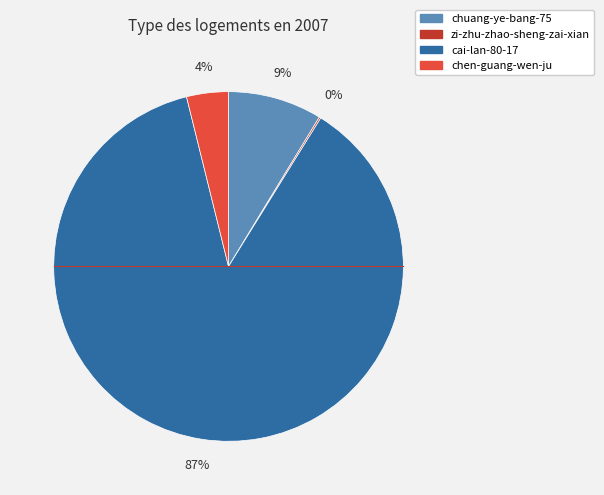

What percentage is the cai-lan-80-17 slice, to the nearest percent?

87%